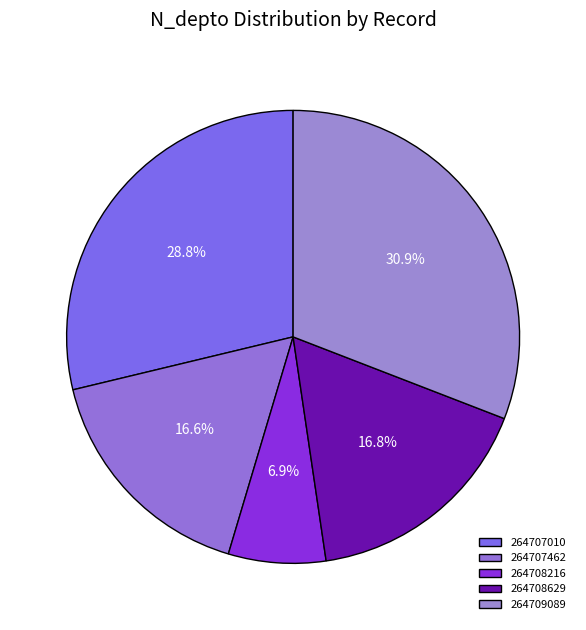

Count the number of slices in the pie.

5